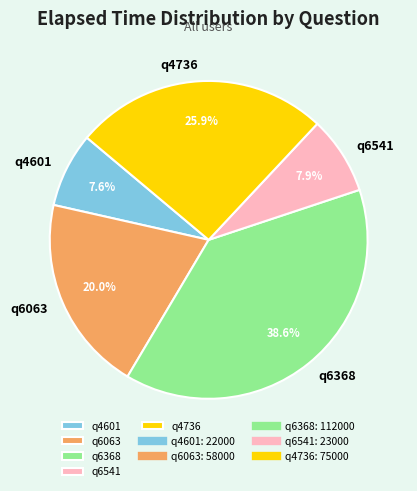

To the nearest percent, what is the average slice percentage?

20%